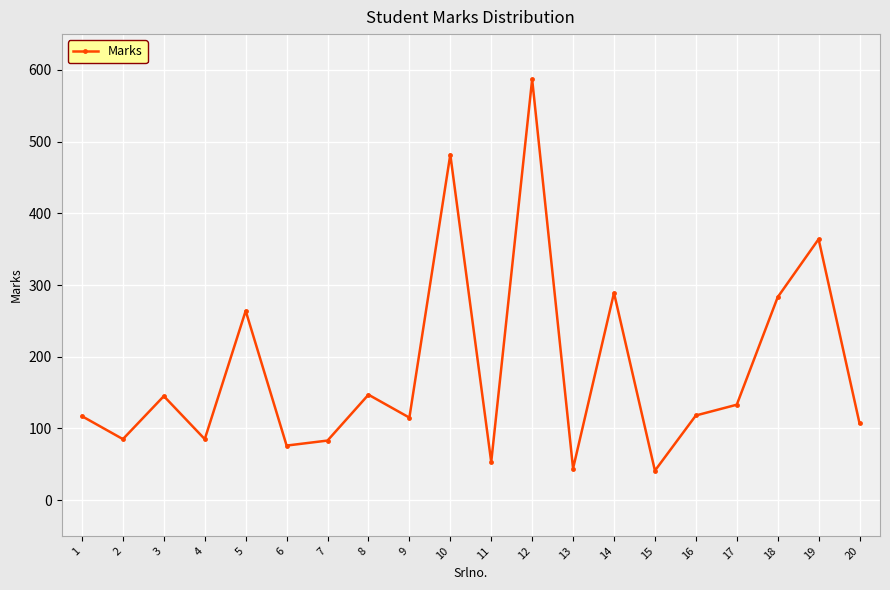

What is the difference between the values at 9 and 19?

249